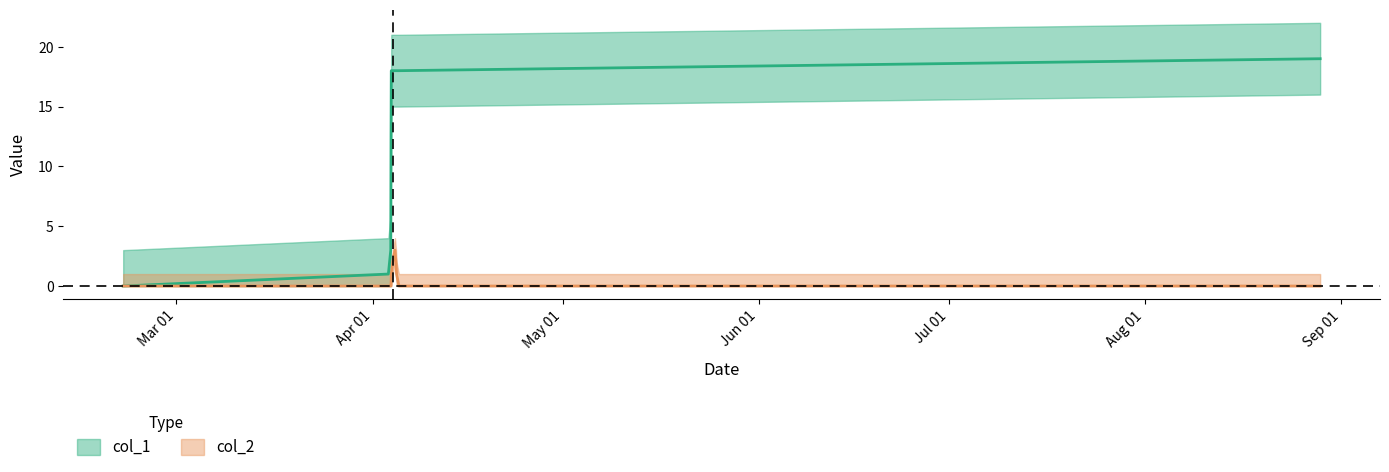

How many lines are shown in the chart?

2